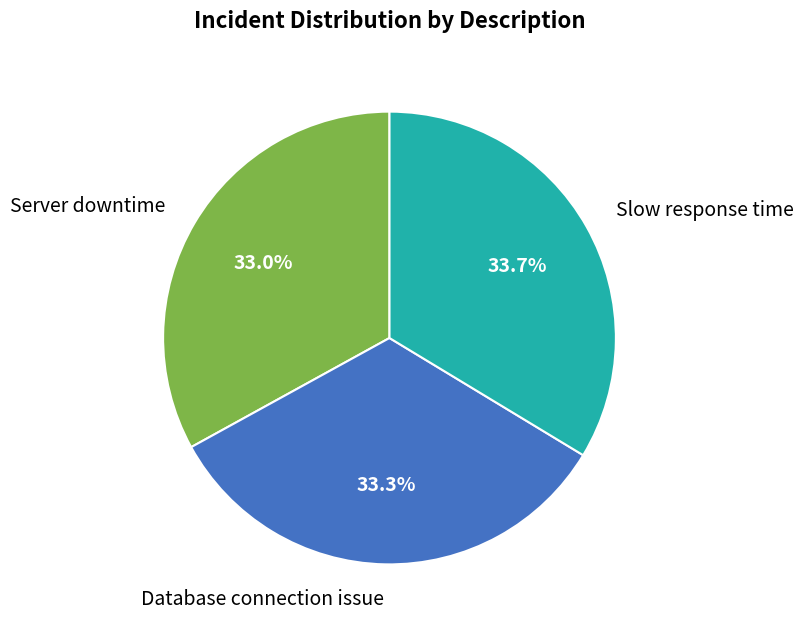

Does any single category account for the majority?

No